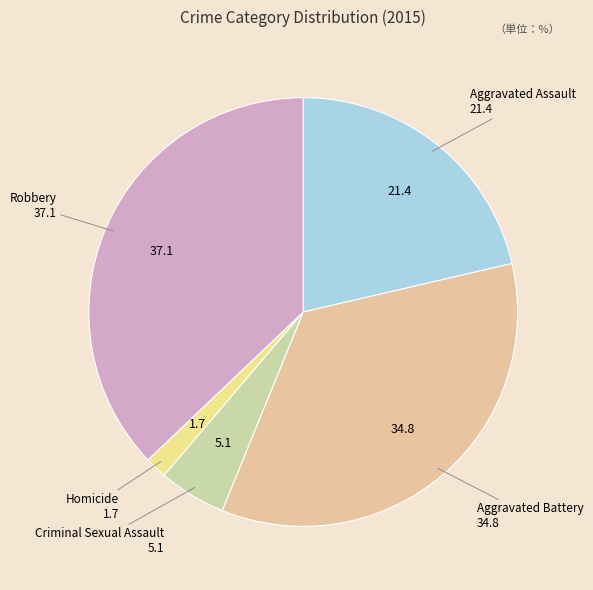

To the nearest percent, what is the difference between the largest and smallest slice percentages?

35%